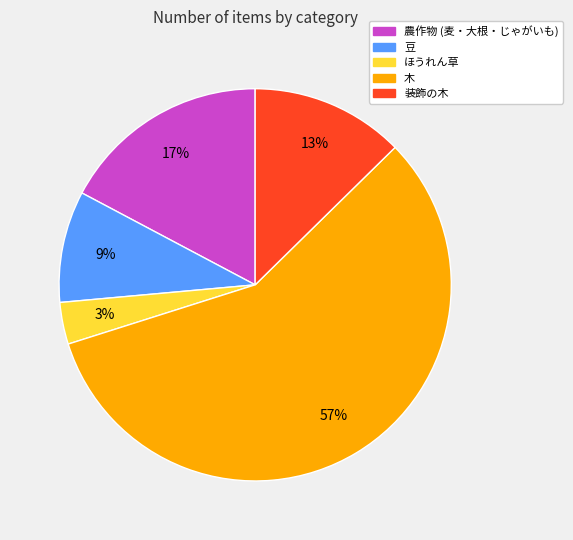

Which category accounts for the majority?

木